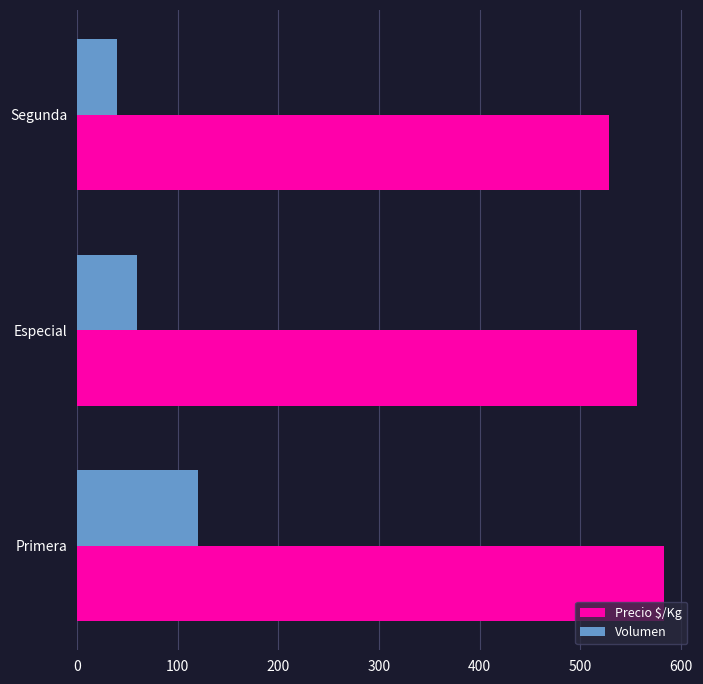

How many Precio $/Kg values are between 528 and 583?

3